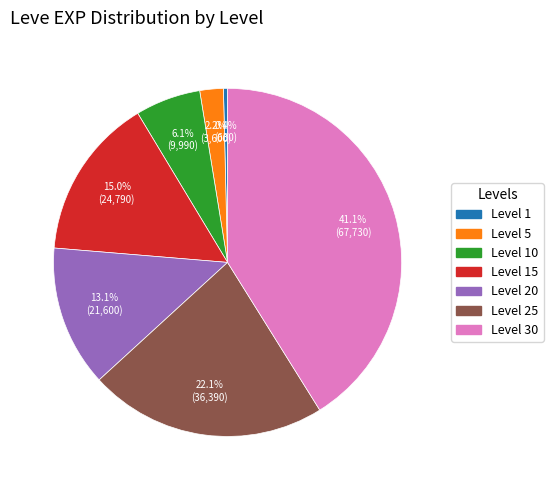

Is there a majority slice in this chart?

No